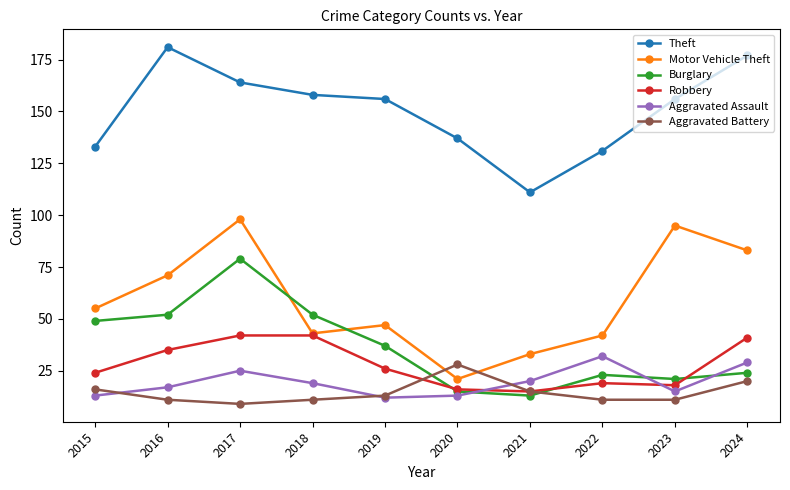

How many categories are shown in the chart?

10